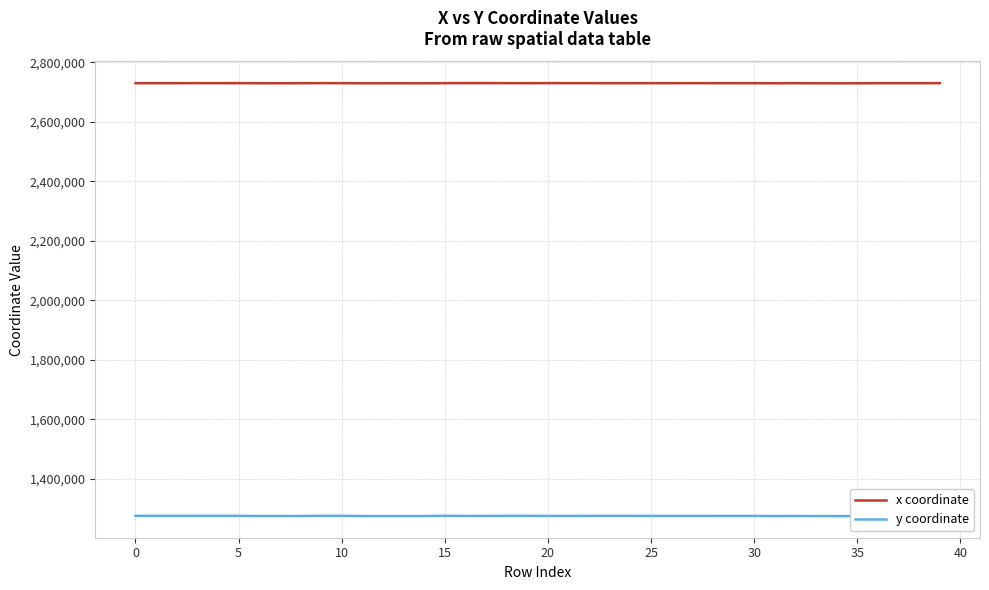

True or false: x coordinate has more than 2 points higher than both neighbors.

True